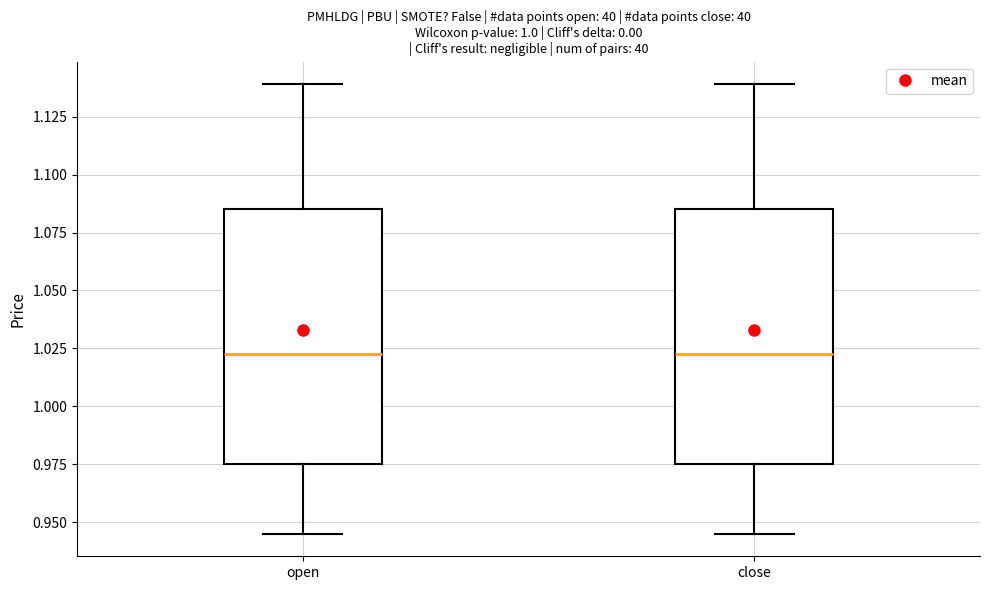

Where does the median line of the box for close sit on the y-axis? The values are not printed on the chart, so give them approximately, as read against the axis.

1.025